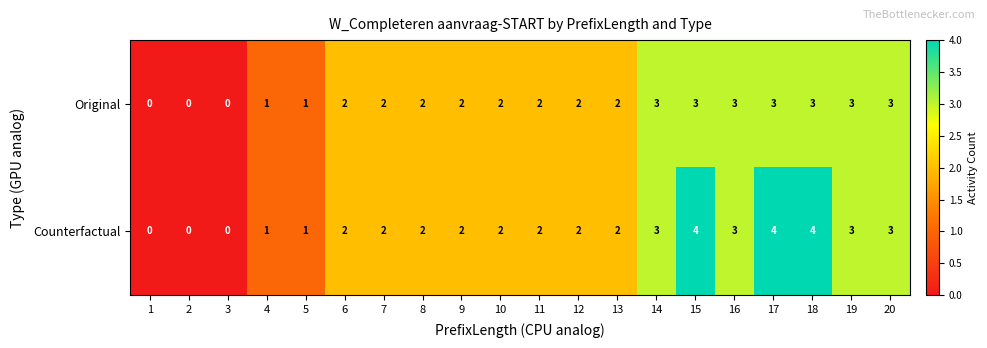

What is the maximum value for Original?

3